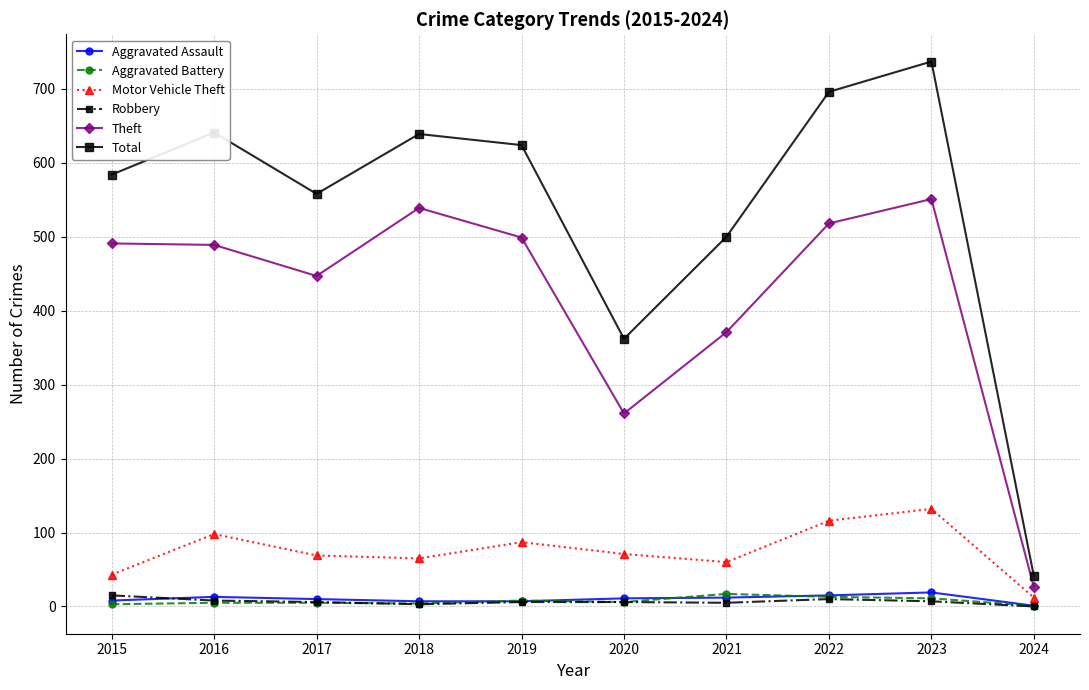

Which series has the largest range (max minus min)?

Total